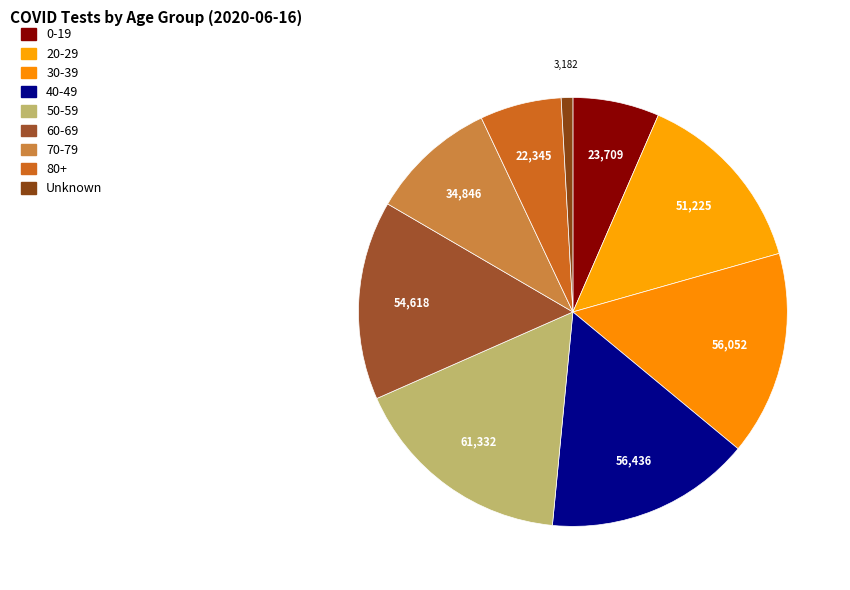

How much of the chart is everything except 30-39?

84.6%